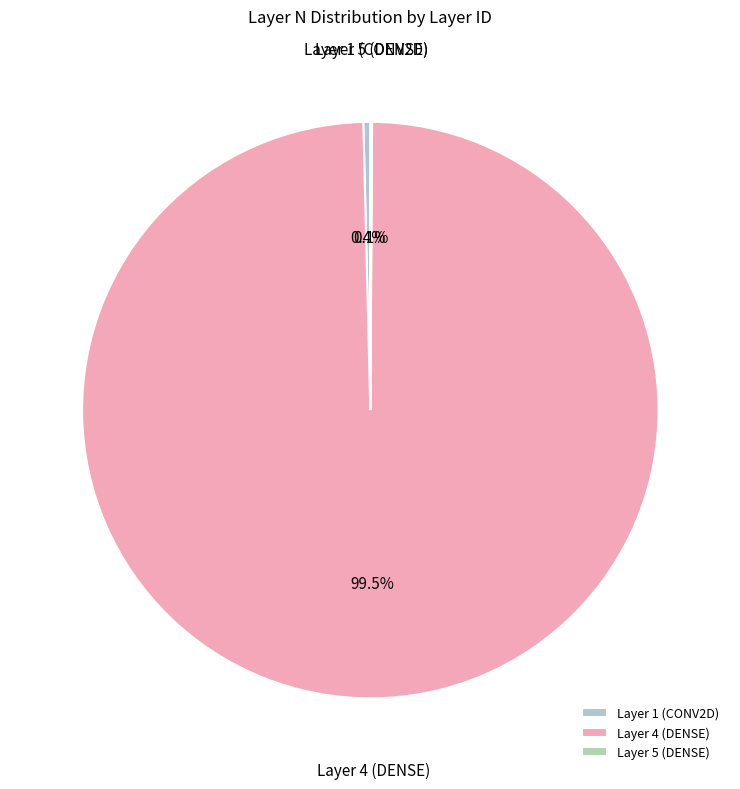

What portion of the pie excludes Layer 4 (DENSE)?

0.5%